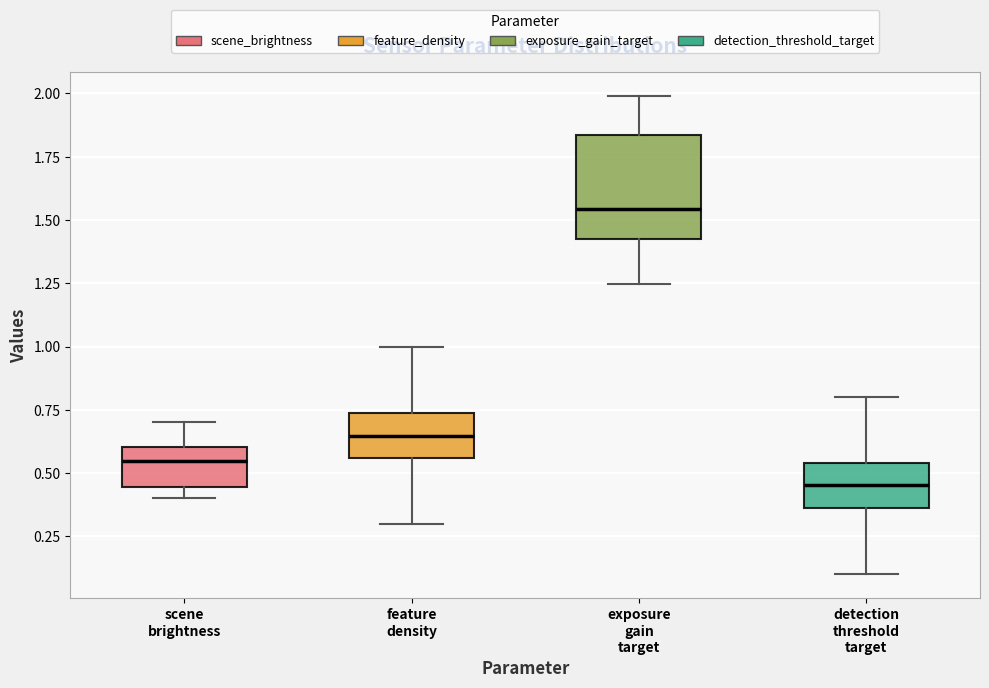

Which box's median line is the highest?

exposure gain target